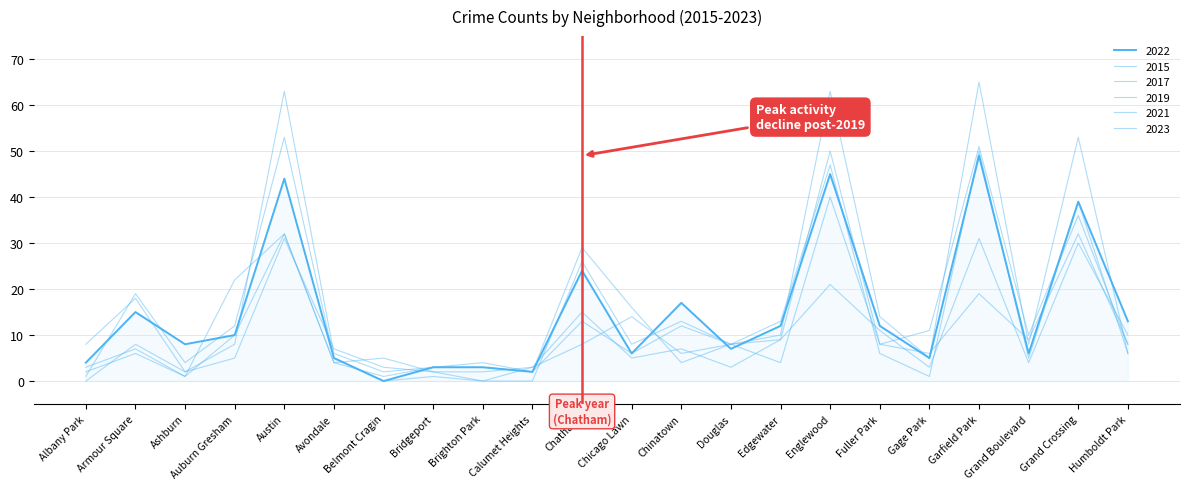

What is the maximum value for 2023?

31